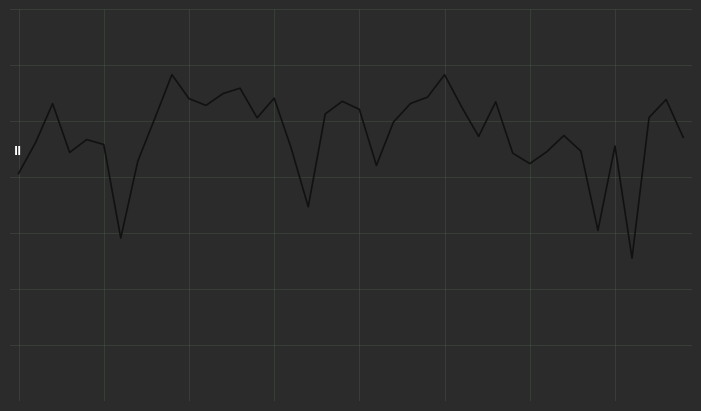

Is this an area chart (filled region under the line)?

No